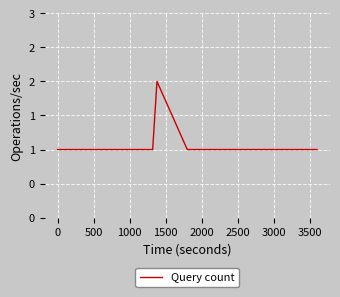

Does the chart have visible grid lines?

Yes